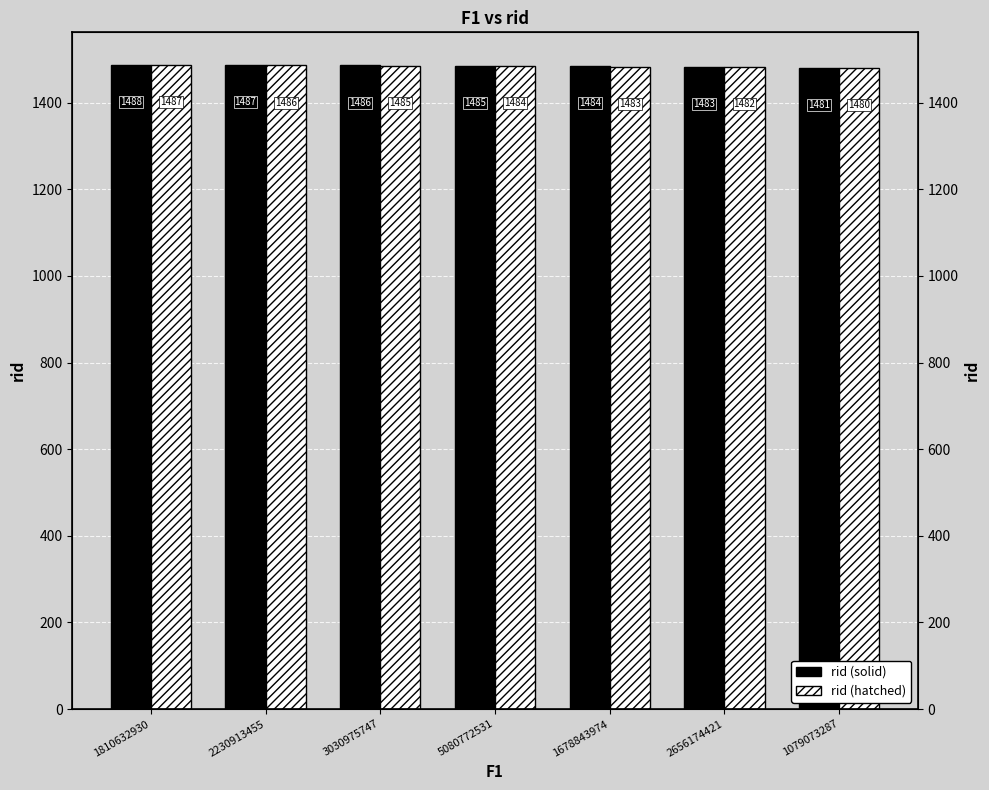

Rank the series by their maximum value, from lowest to highest.

rid (hatched), rid (solid)